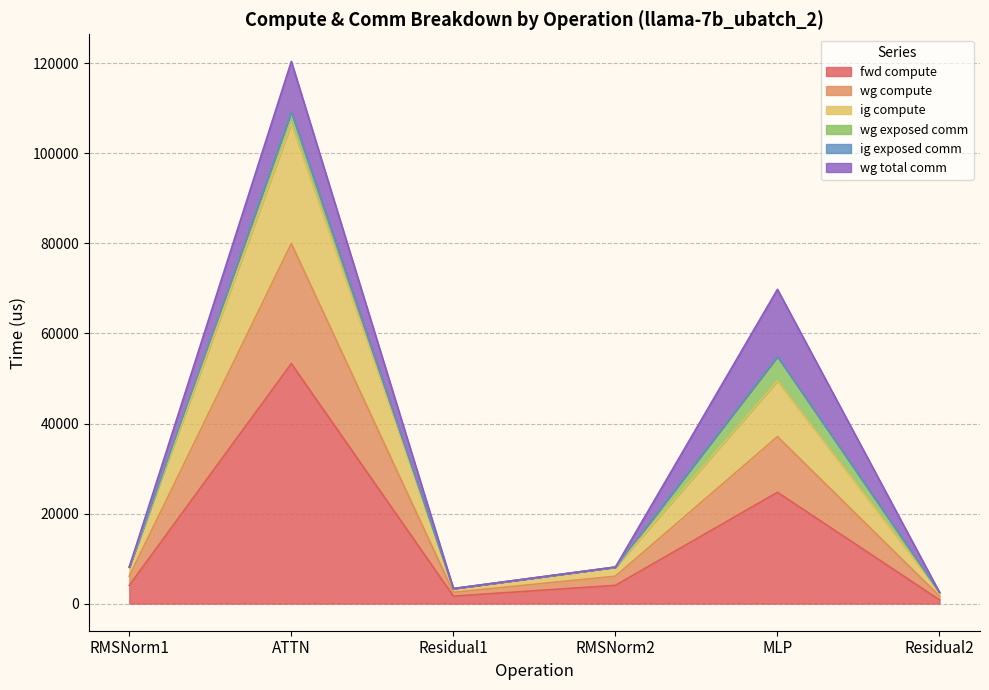

Which category has the highest value across all series?

ATTN